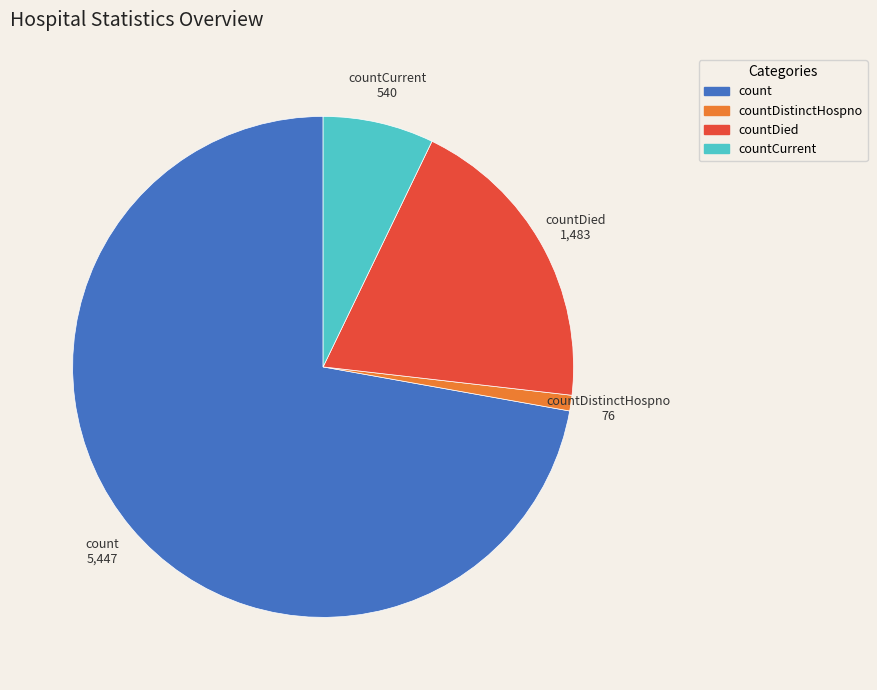

Is there any slice that represents more than half of the pie?

Yes